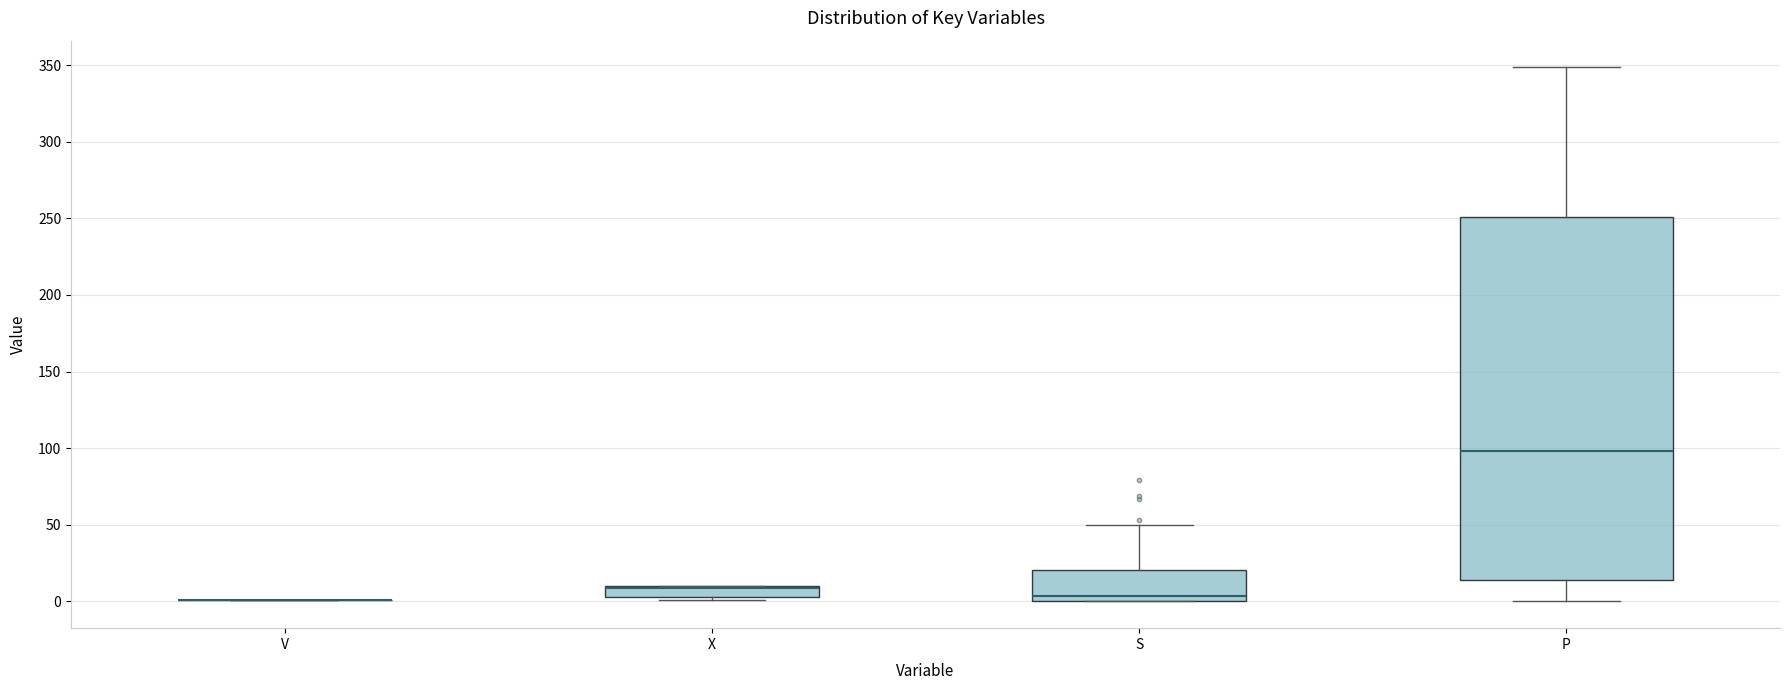

Where is the lower edge of the box for P on the y-axis? The values are not printed on the chart, so give them approximately, as read against the axis.

15